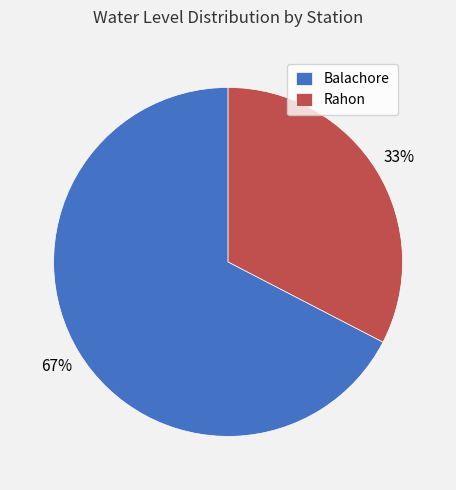

Is it true that Rahon is 33% of the pie?

True